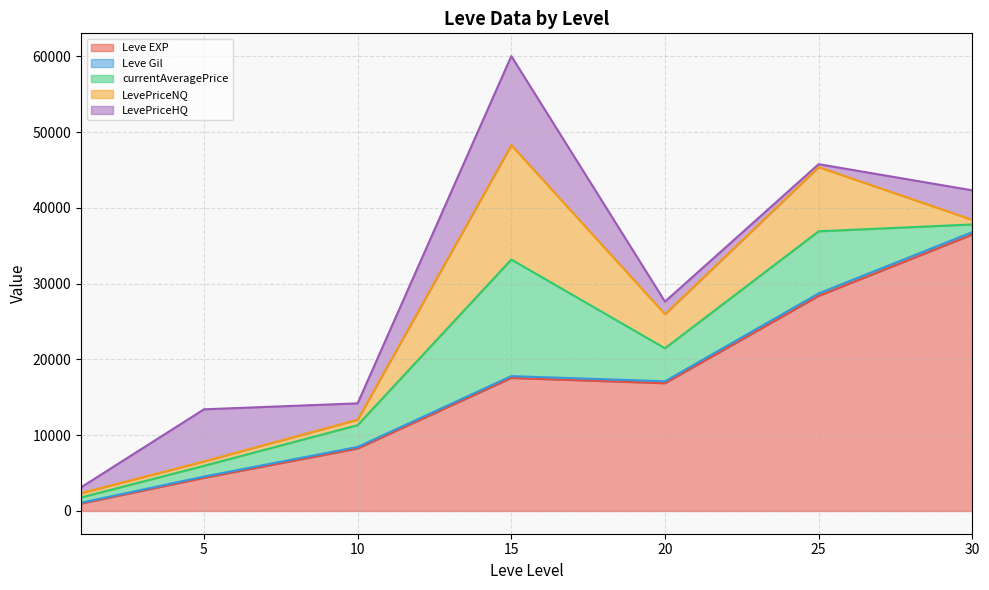

Where do Leve Gil and LevePriceHQ first cross each other?

5 and 5